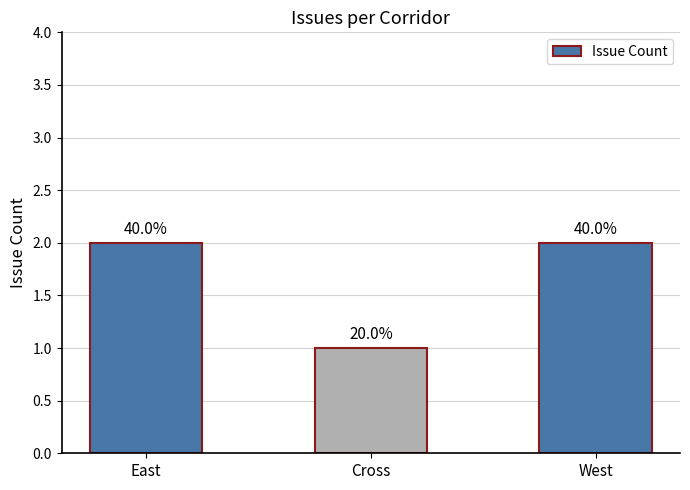

Are the bars horizontal?

No